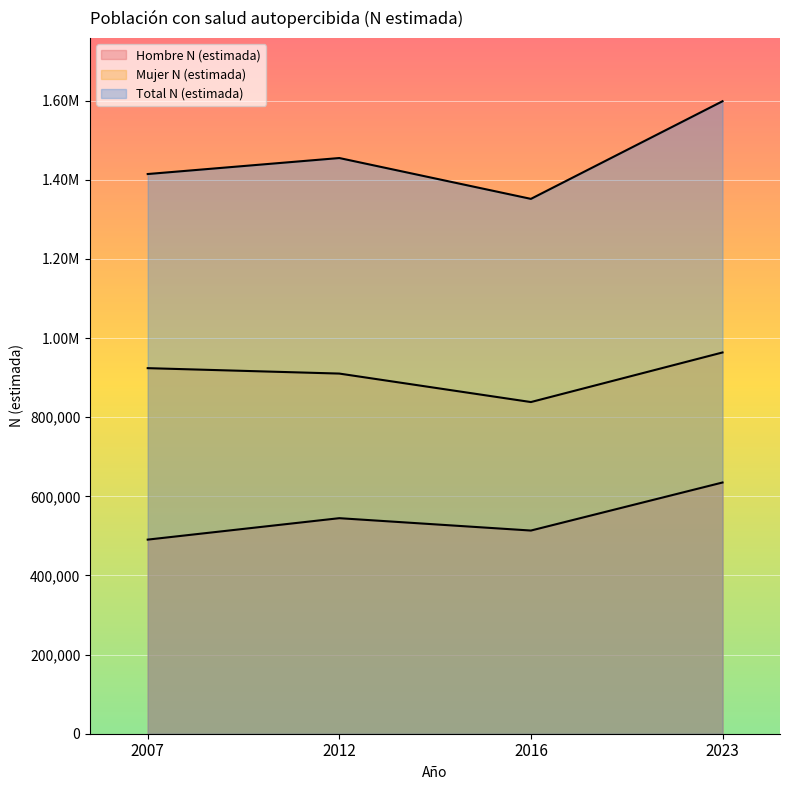

List the labels in order of Total N (estimada) value, smallest first.

2016, 2007, 2012, 2023